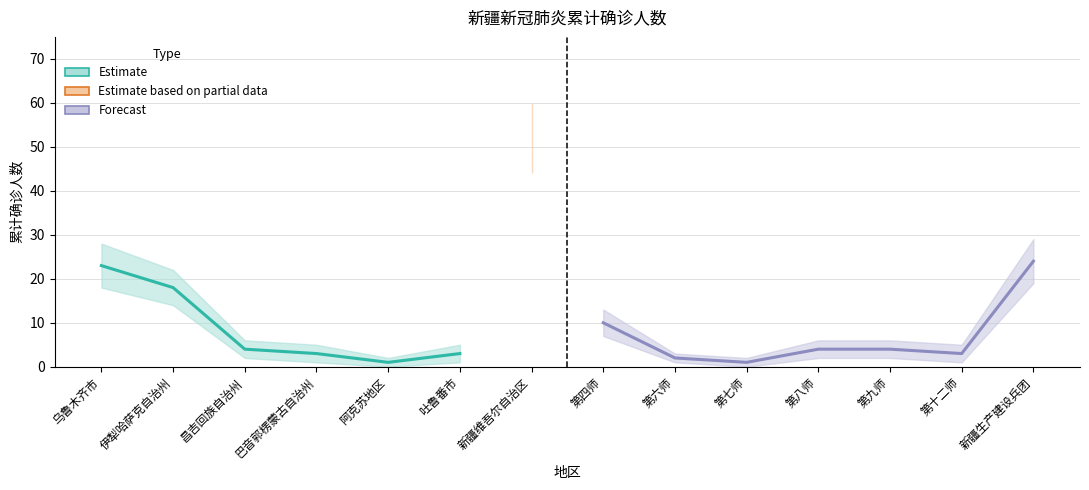

Reading left to right, transcribe all the data shown in this chart.

累计确诊人数: 23	18	4	3	1	3	52	10	2	1	4	4	3	24
累计确诊人数_upper: 28	22	6	5	2	5	60	13	3	2	6	6	5	29
累计确诊人数_lower: 18	14	2	1	0	1	44	7	1	0	2	2	1	19
序号: 1	2	3	4	5	6	7	8	9	10	11	12	13	14